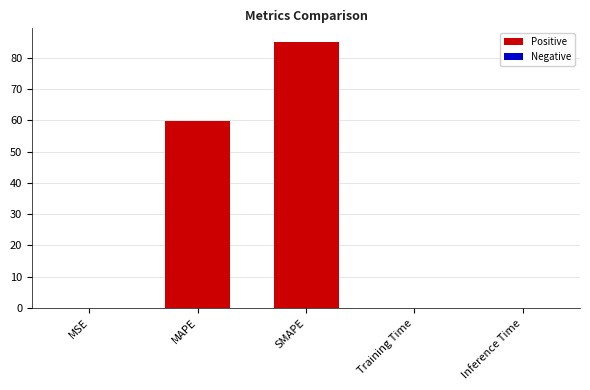

What is the maximum value shown in the chart?

85.1